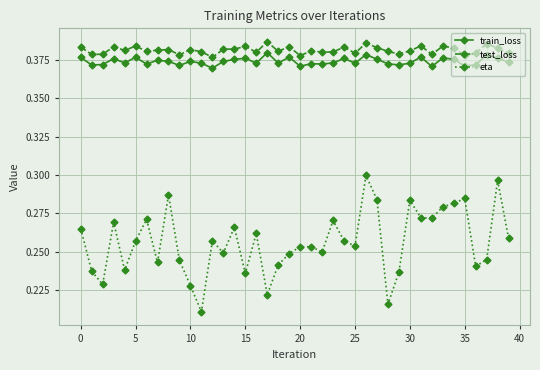

Which series has the largest total across all categories?

test_loss